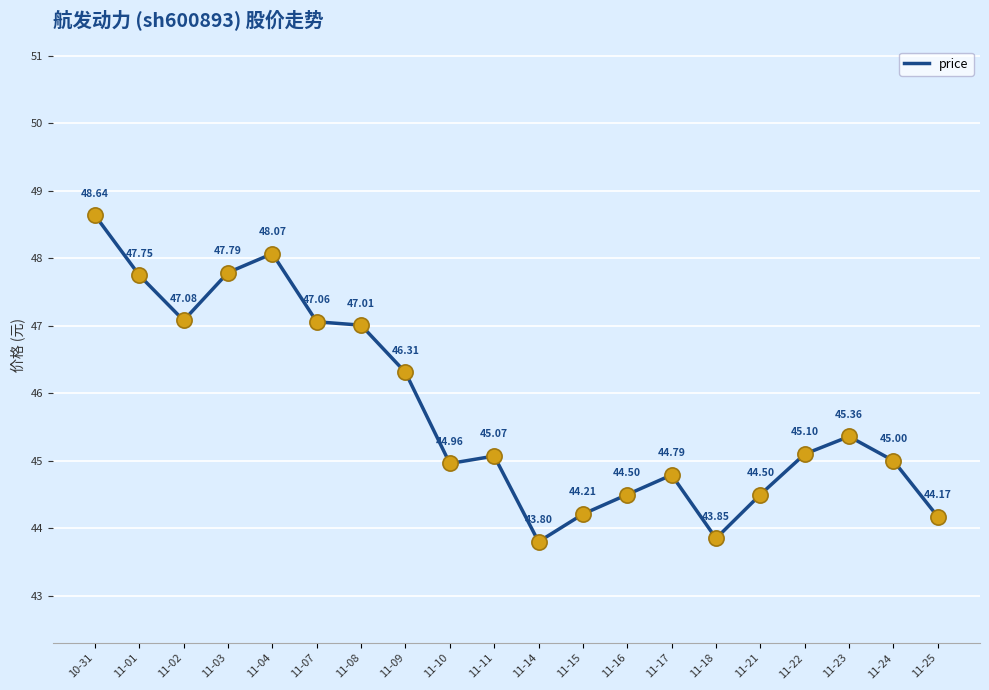

Which has a higher value, 11-08 or 11-07?

11-07